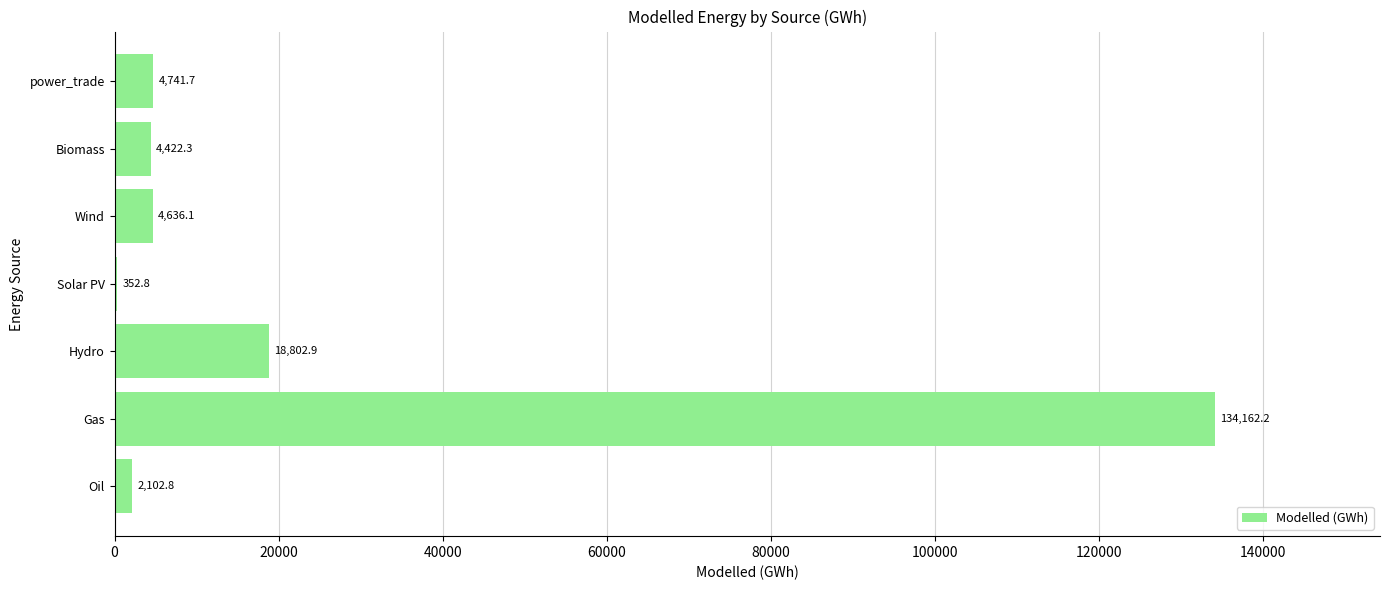

True or false: the data shows 18802.9 at Hydro.

True